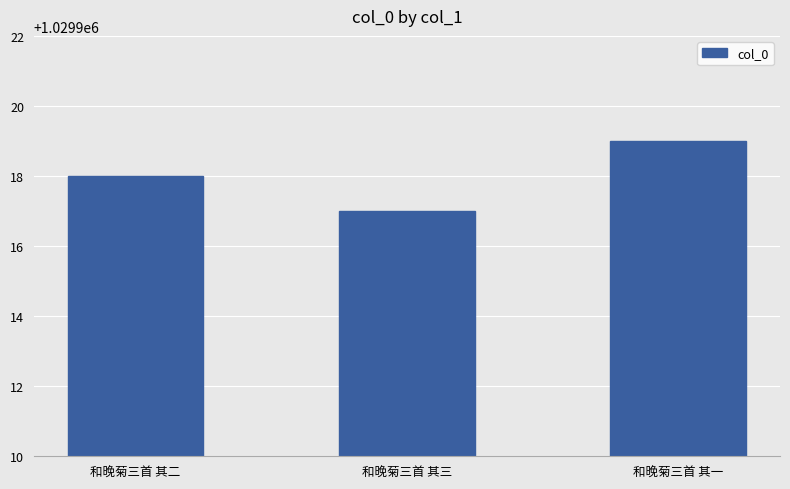

At which category does the chart reach its peak across all series?

和晚菊三首 其一